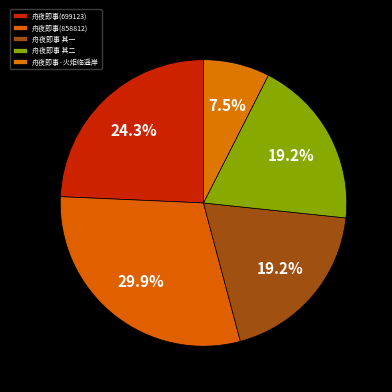

True or false: 舟夜即事(699123) accounts for 35% of the total.

False